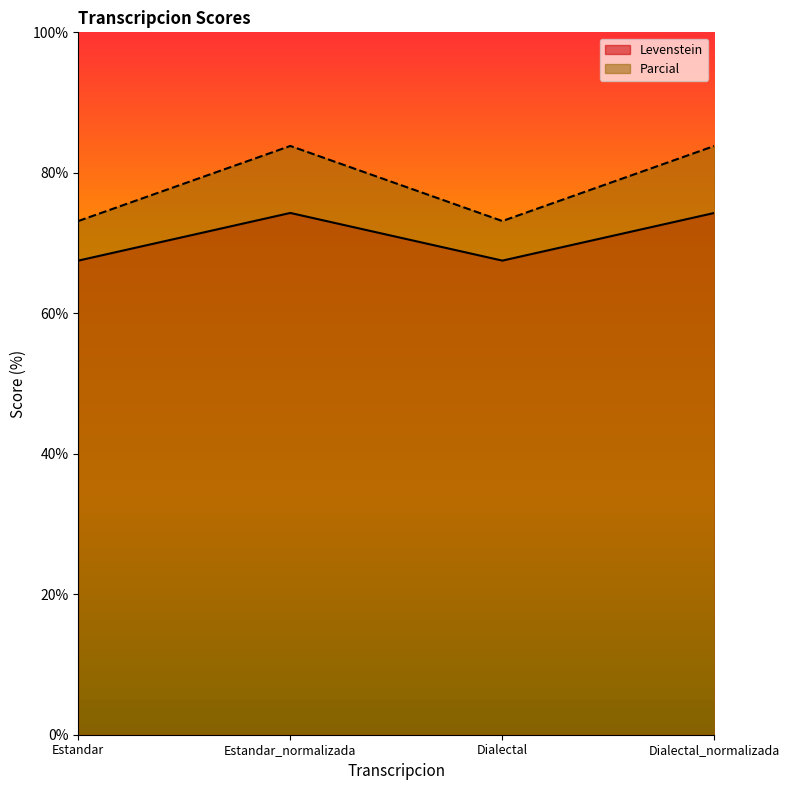

Reading left to right, transcribe all the data shown in this chart.

Levenstein: 67.5	74.3	67.5	74.3
Parcial: 73.1	83.8	73.1	83.8